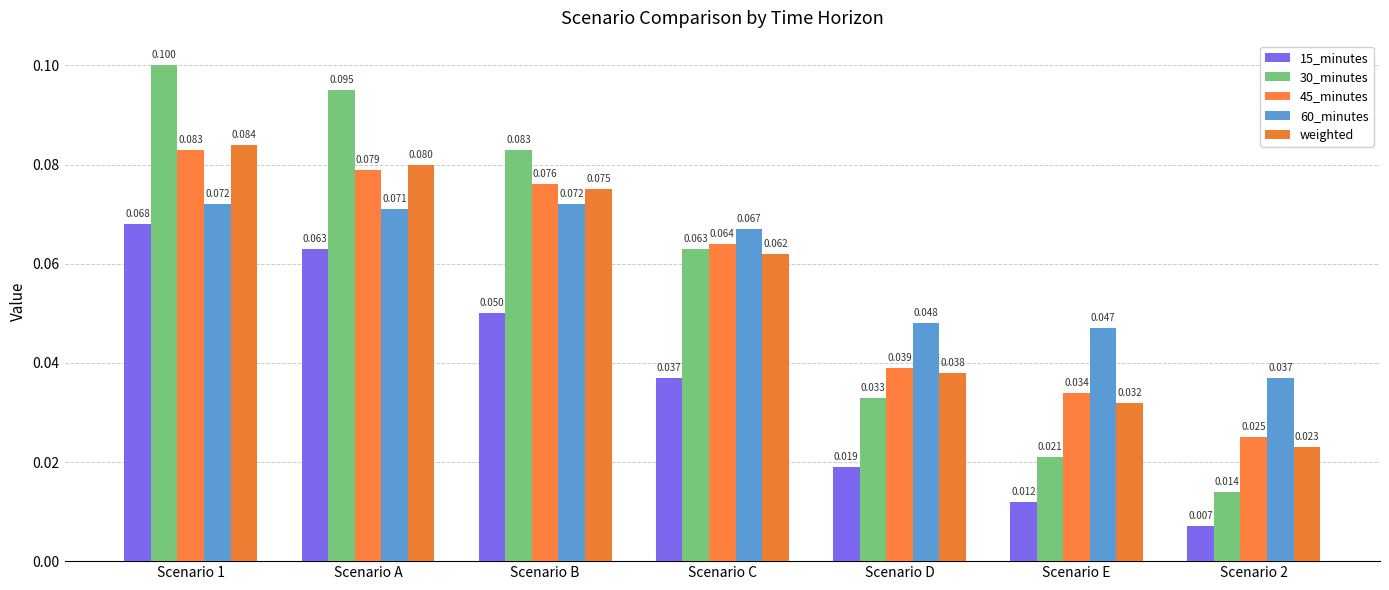

At which category does the chart reach its peak across all series?

Scenario 1